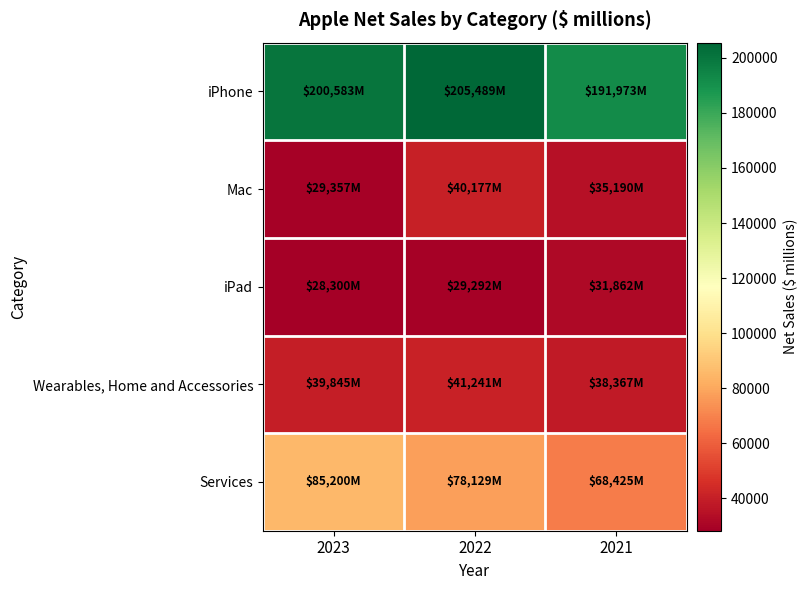

Between 2021 and 2023, which is larger?

2023